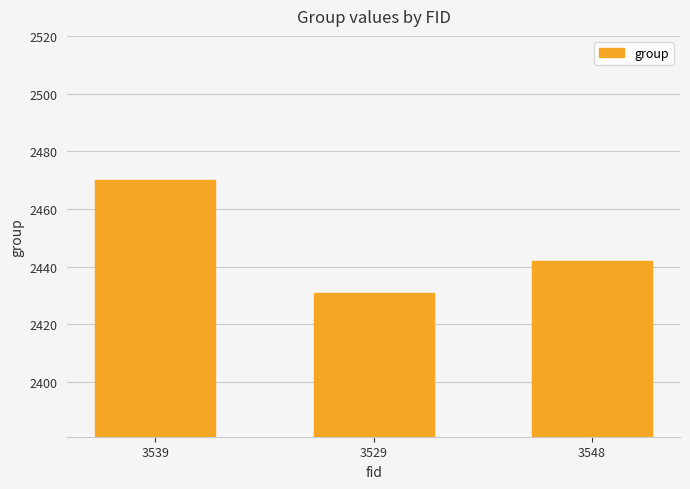

Reading left to right, transcribe all the data shown in this chart.

3539=2470	3529=2431	3548=2442